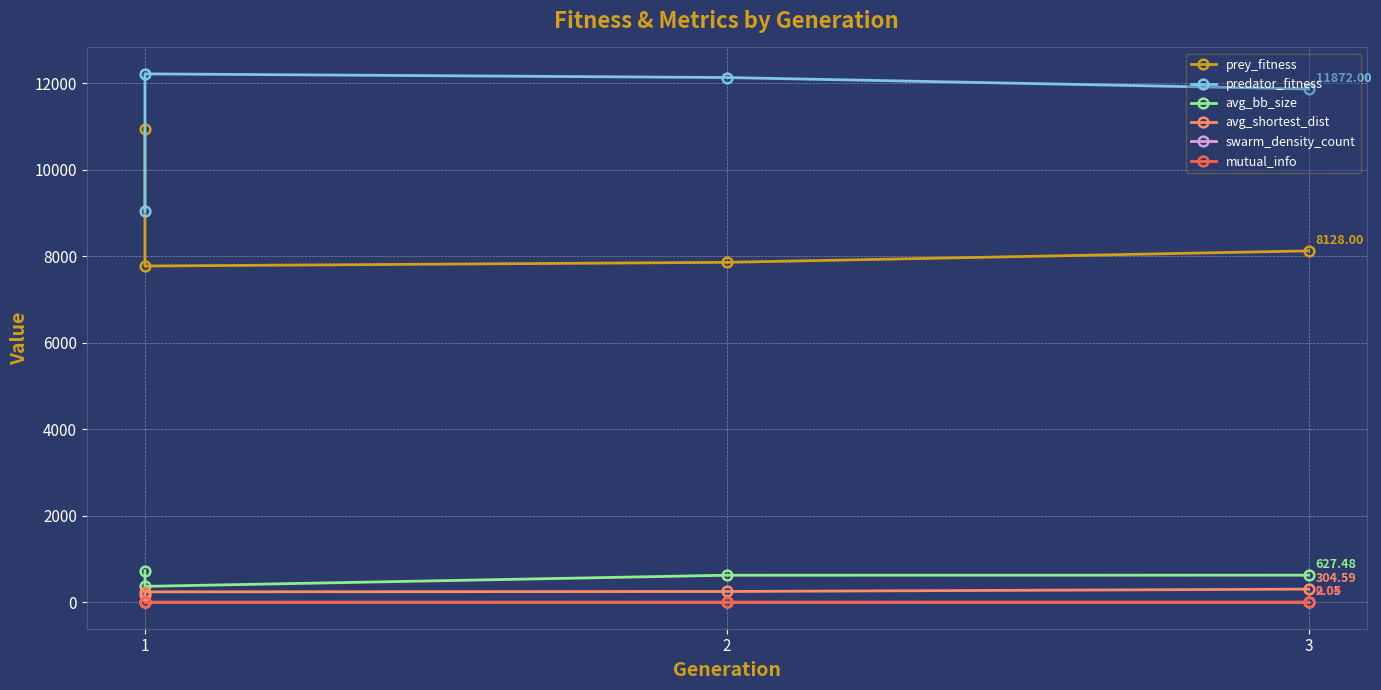

List the labels in order of swarm_density_count value, smallest first.

3, 3, 2, 1